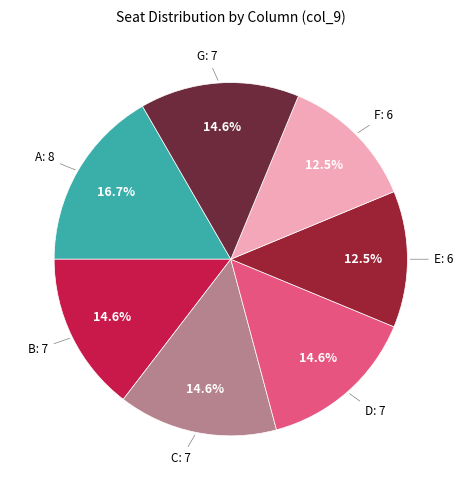

Is there any slice that represents more than half of the pie?

No